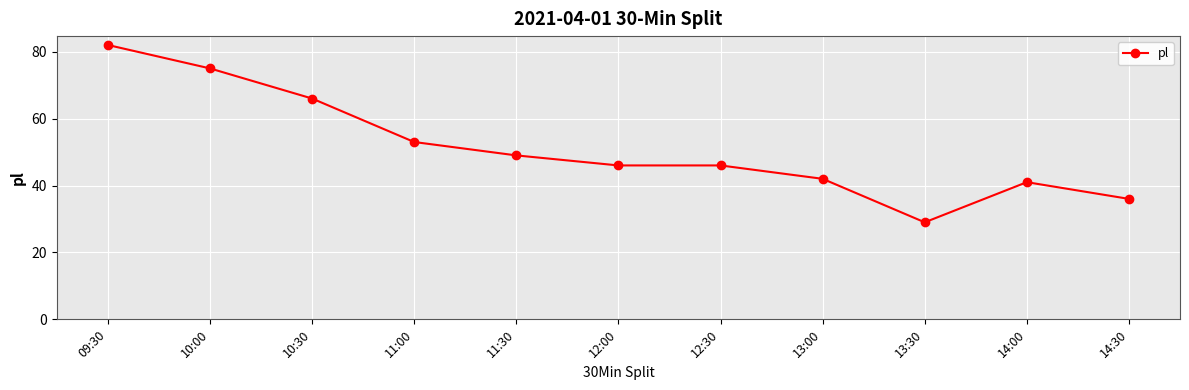

What position from the left is 09:30?

1